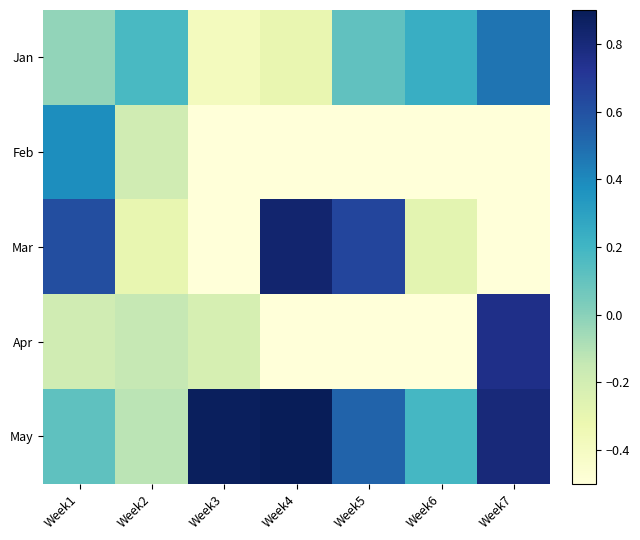

List the series in order of their peak value, lowest first.

Feb, Jan, Apr, Mar, May